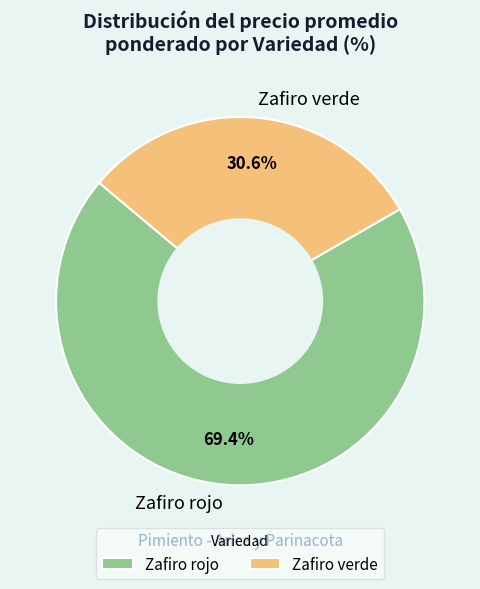

Between Zafiro verde and Zafiro rojo, which is larger?

Zafiro rojo